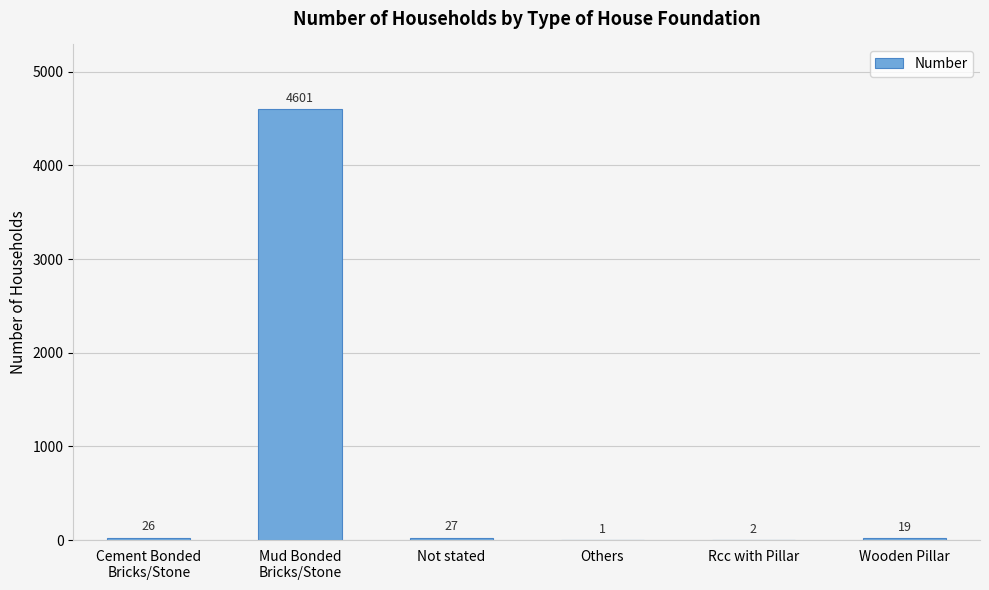

How many series are shown in this chart?

1